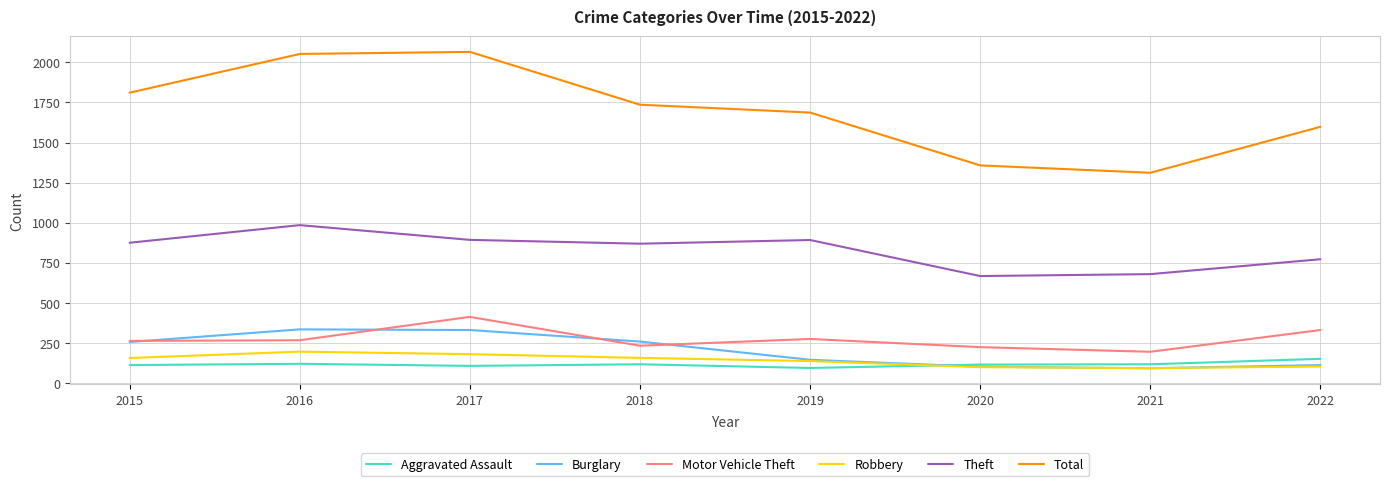

True or false: Theft and Motor Vehicle Theft cross at least once.

False